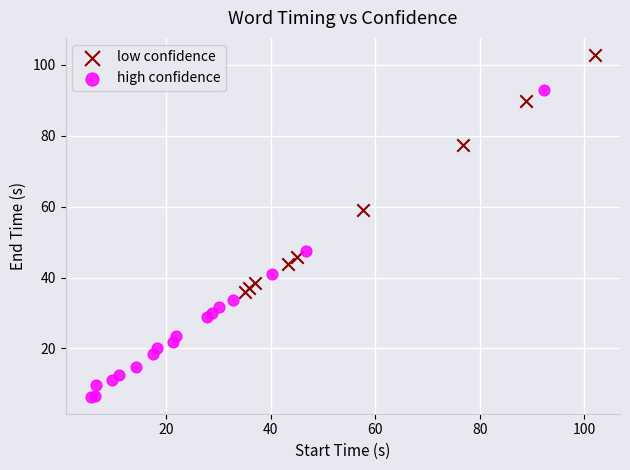

What are all the series names shown in the legend?

low confidence, high confidence